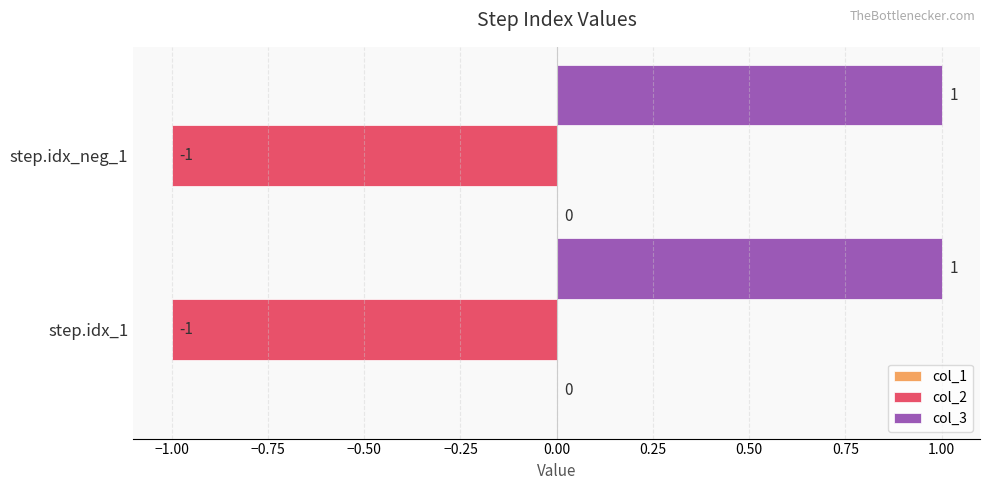

Where is col_2 nearest to the value -1?

step.idx_1